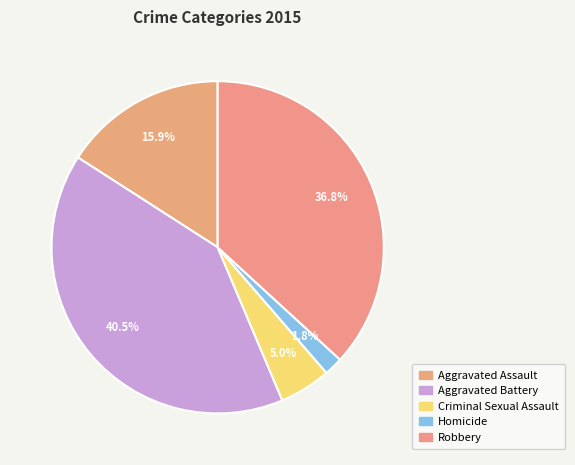

What is the smallest slice in the pie chart?

Homicide